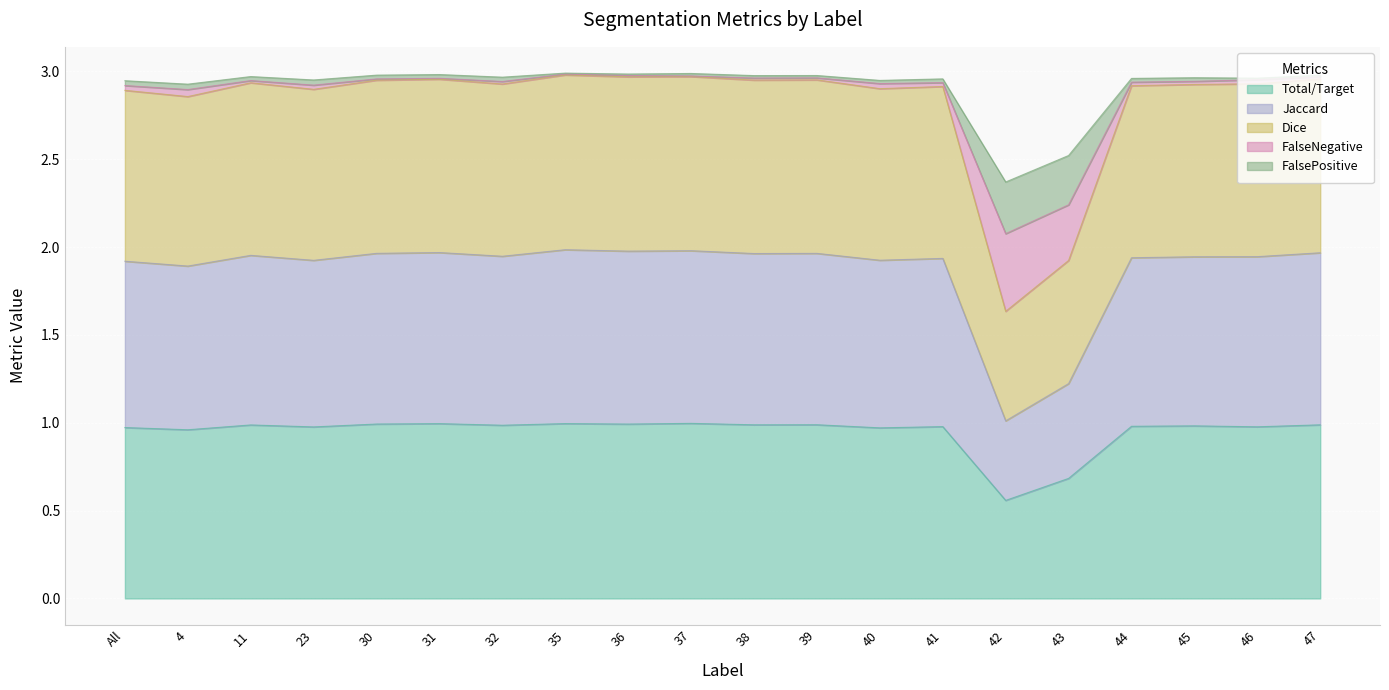

At which label does Dice first exceed 2?

All